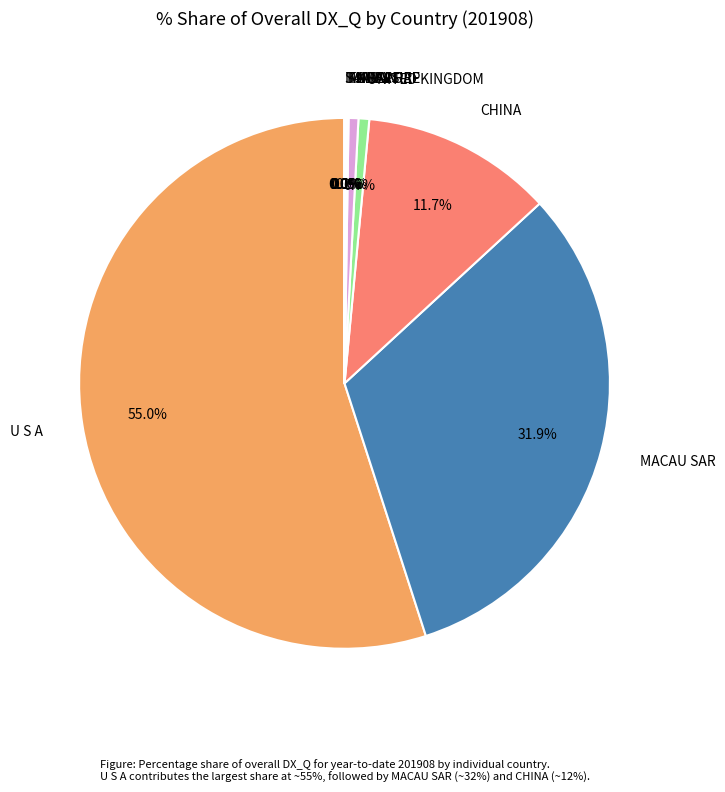

How much of the chart is everything except MACAU SAR?

68.1%